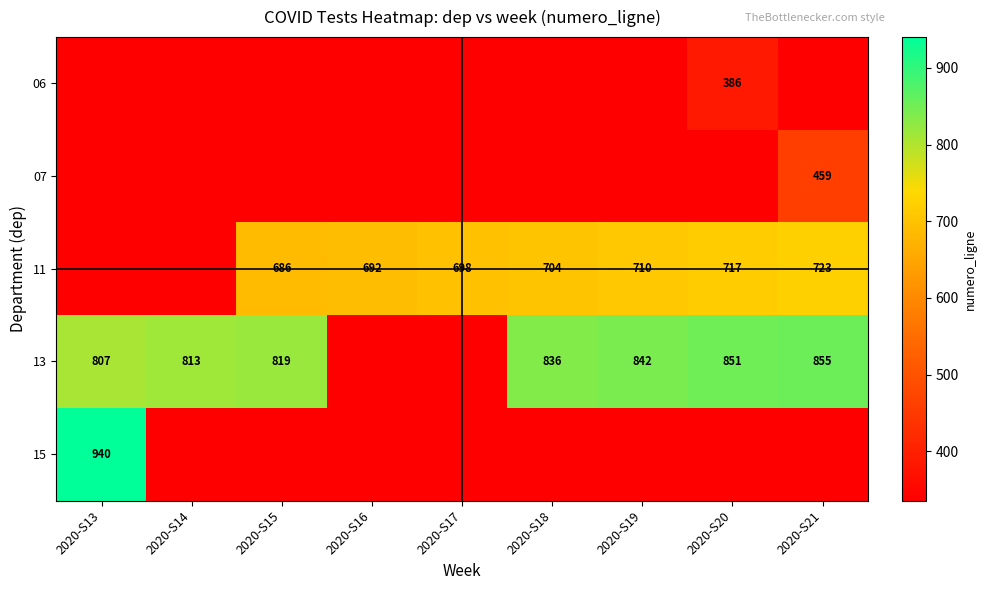

What is the total value across all series at 2020-S17?

2042